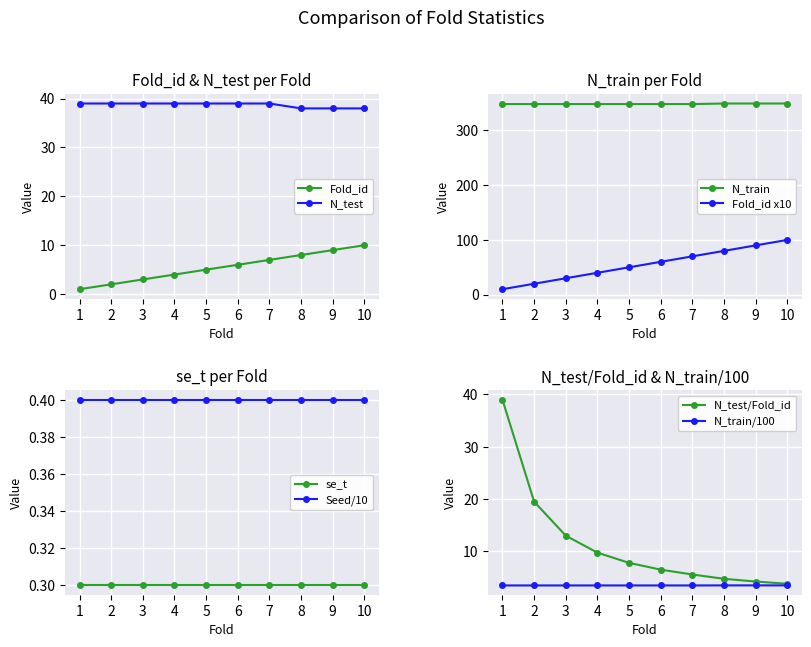

What is the difference between the second highest and second lowest values in the Fold_id series?

7